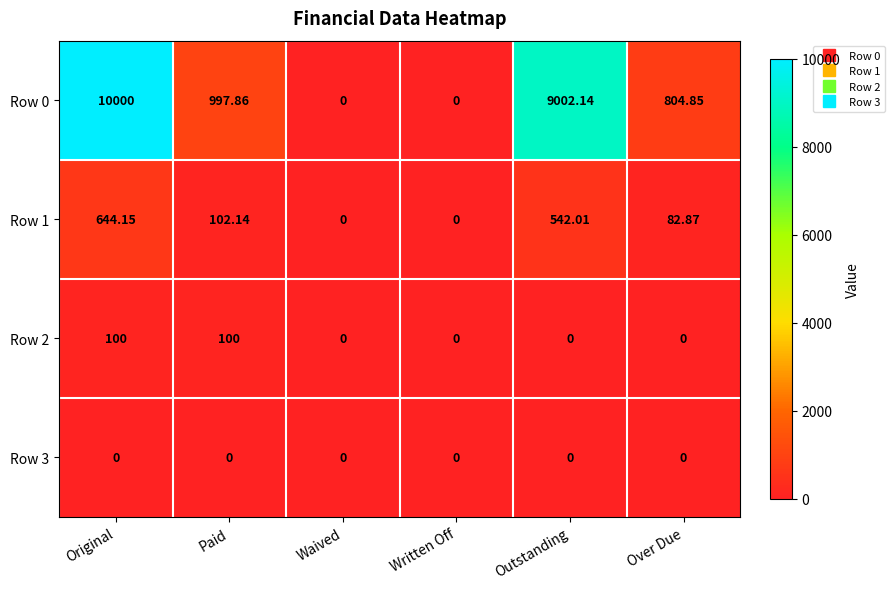

Which label corresponds to the largest value in the chart?

Original